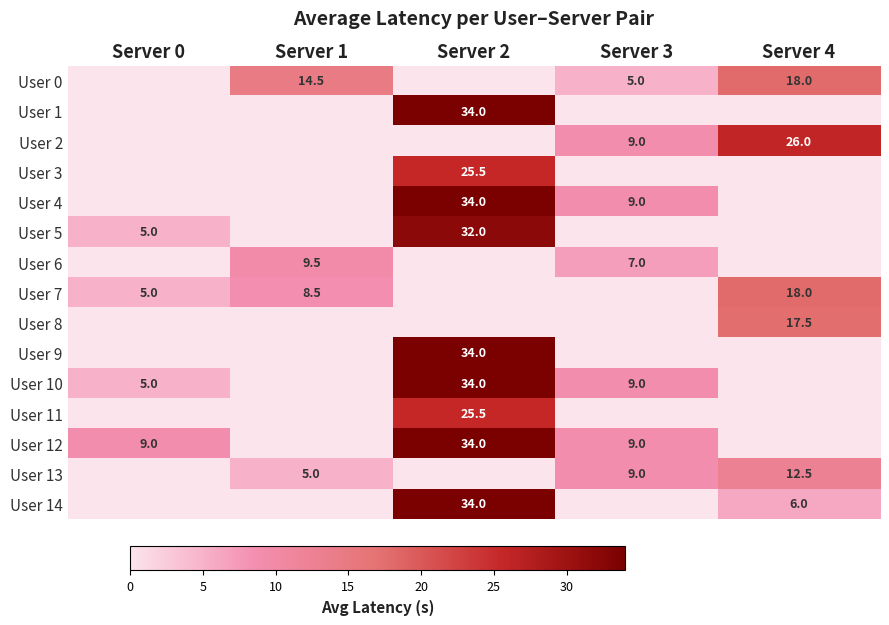

What is the difference between the User 0 values at Server 4 and Server 1?

3.5